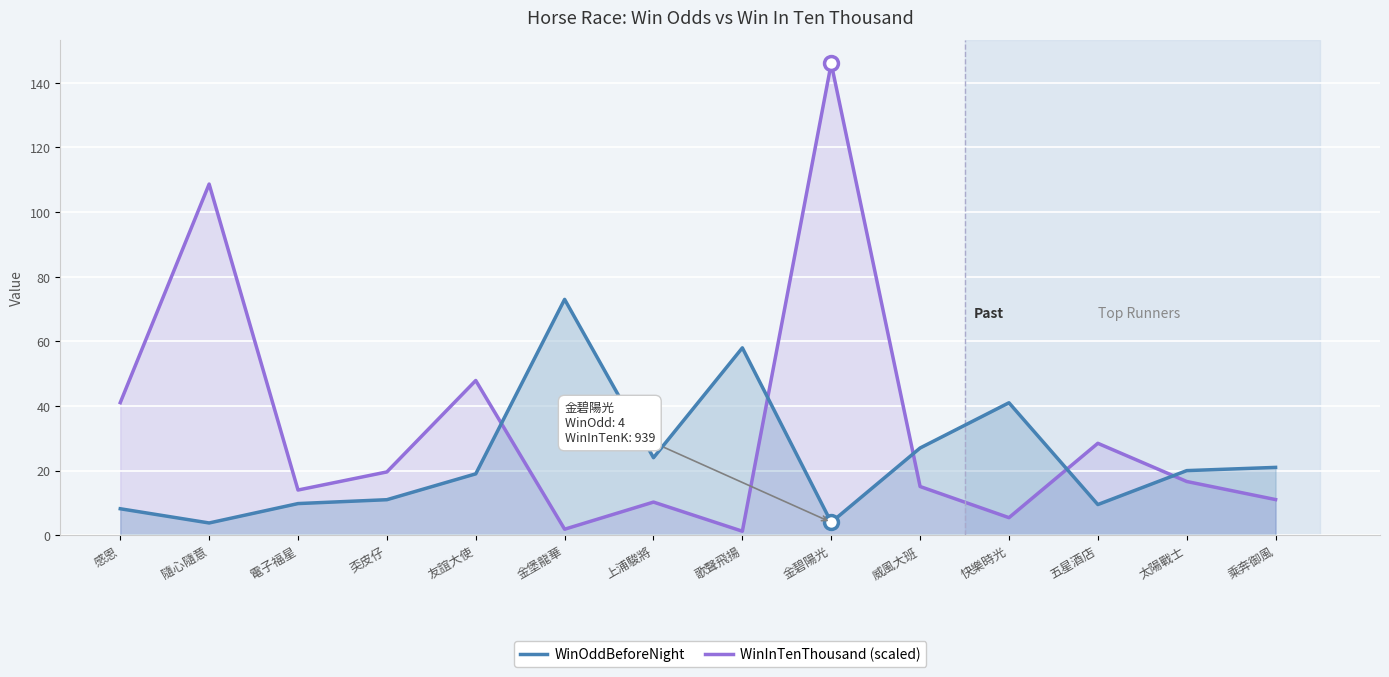

Read the WinOddBeforeNight value at 五星酒店.

9.5